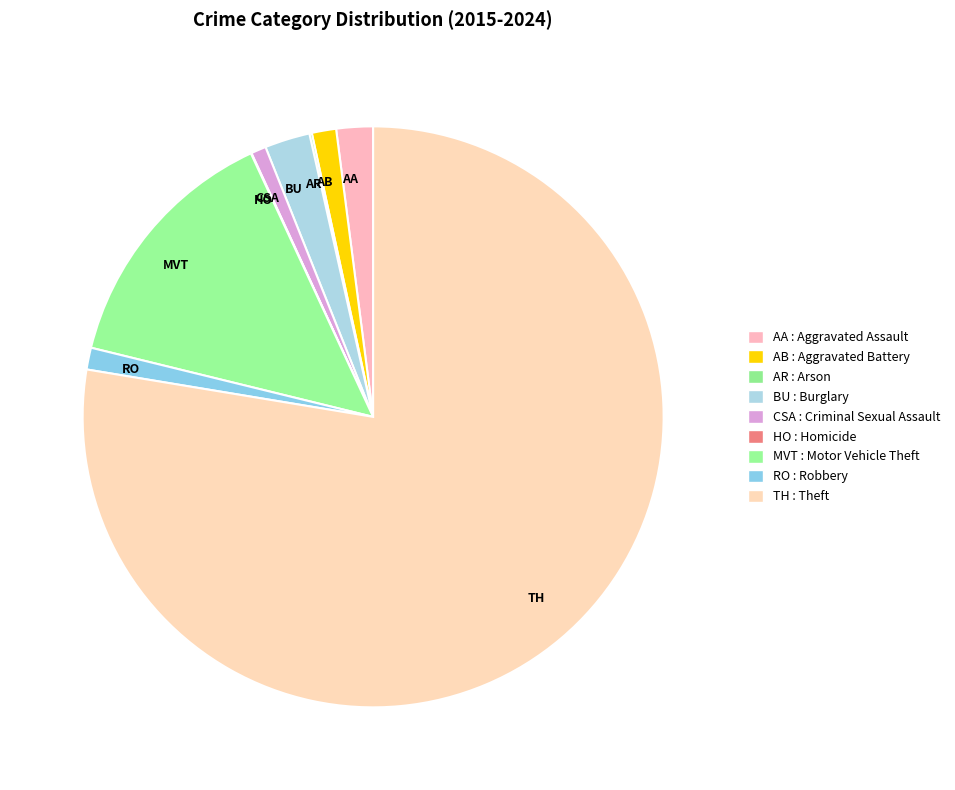

The MVT slice represents 1% of the pie. True or false?

False